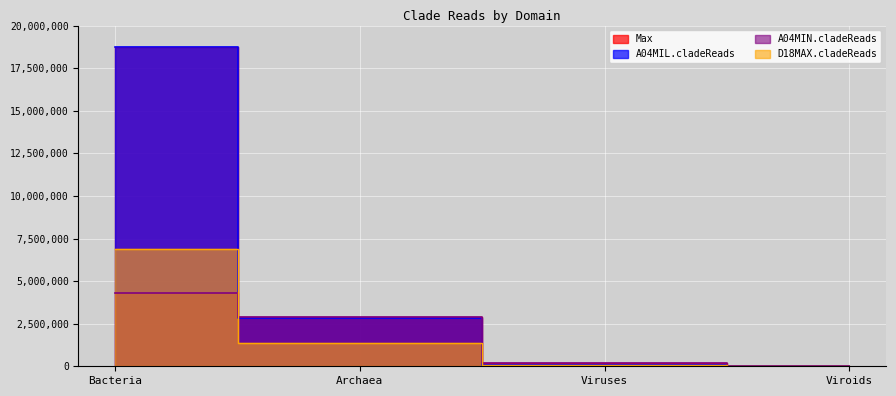

What is the total value across all series at Viruses?

456644